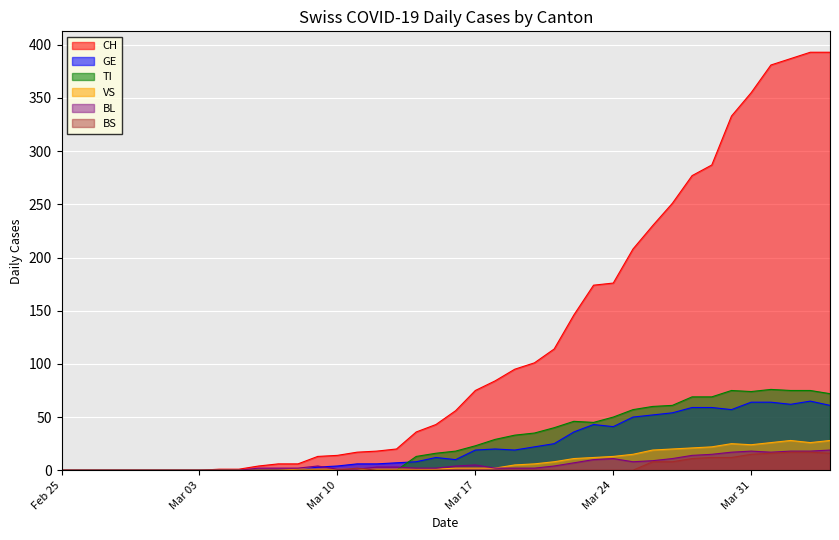

How many lines are shown in the chart?

6